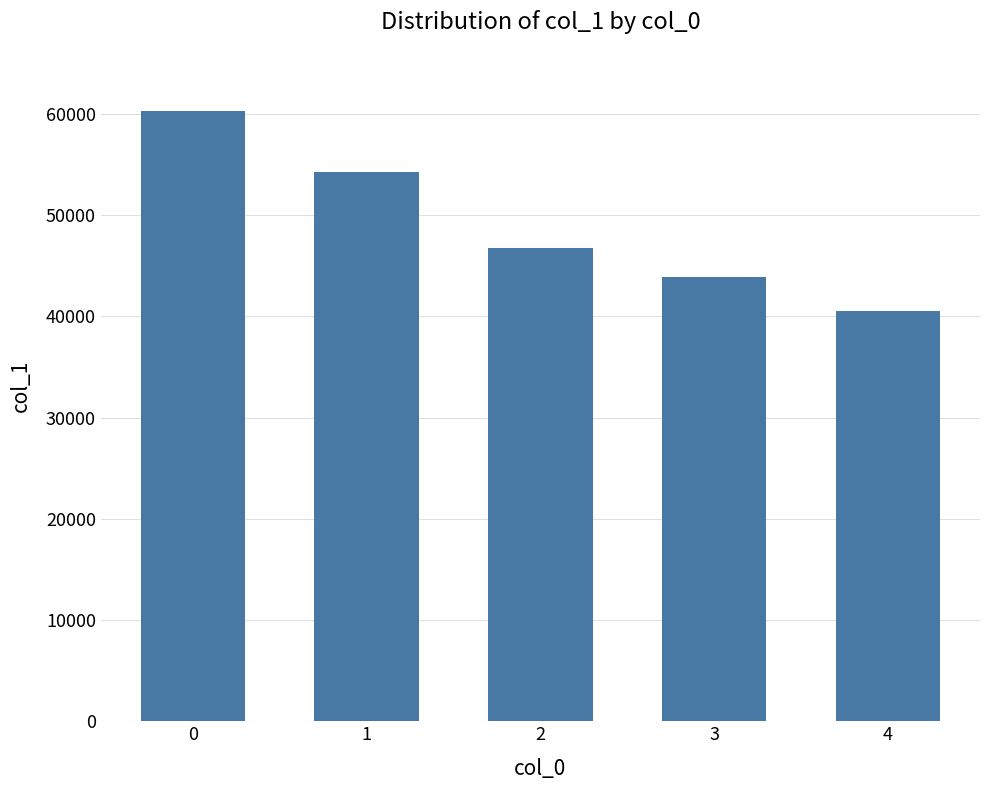

Which has a higher value, 2 or 3?

2